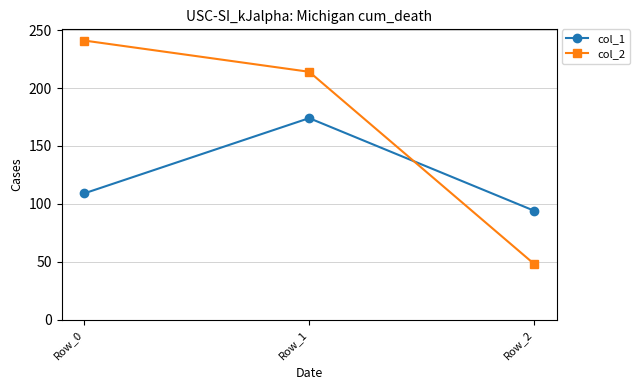

Which series has the largest range (max minus min)?

col_2